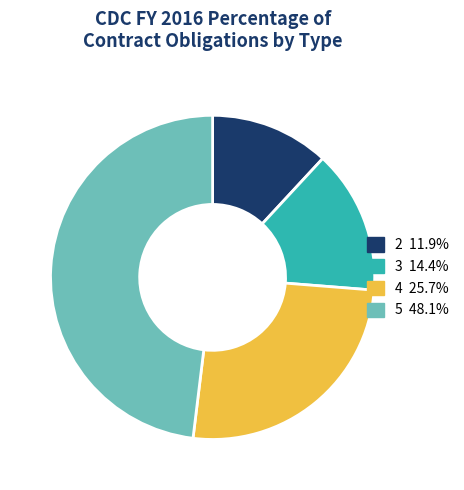

Is it true that 4 is 26% of the pie?

True